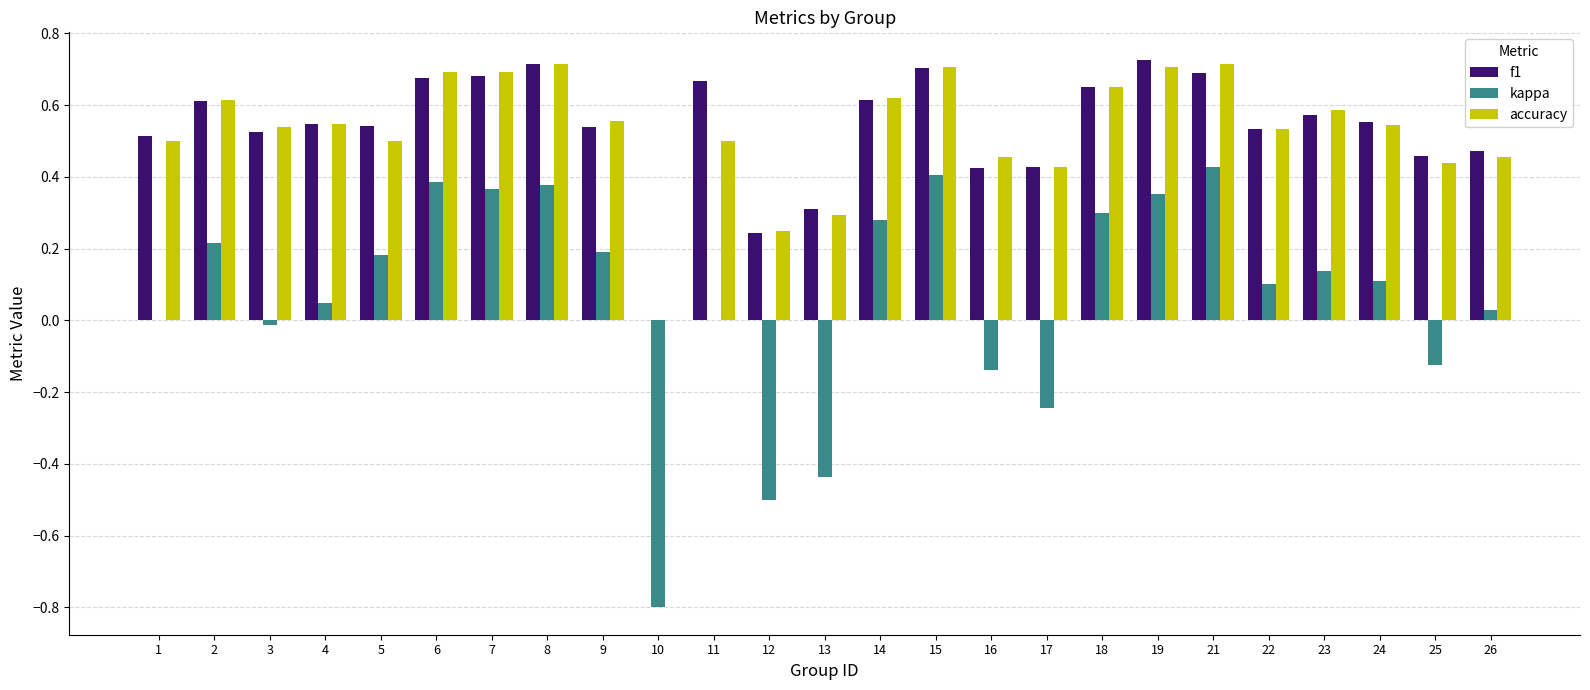

Which series has the widest spread of values?

kappa